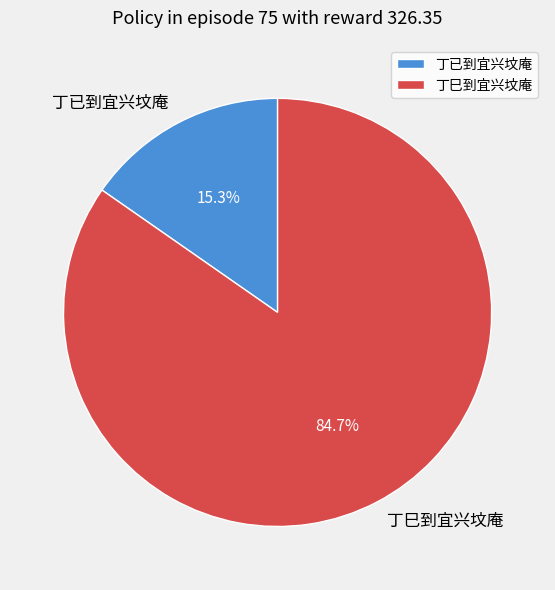

To the nearest percent, what is the difference between the largest and smallest slice percentages?

69%